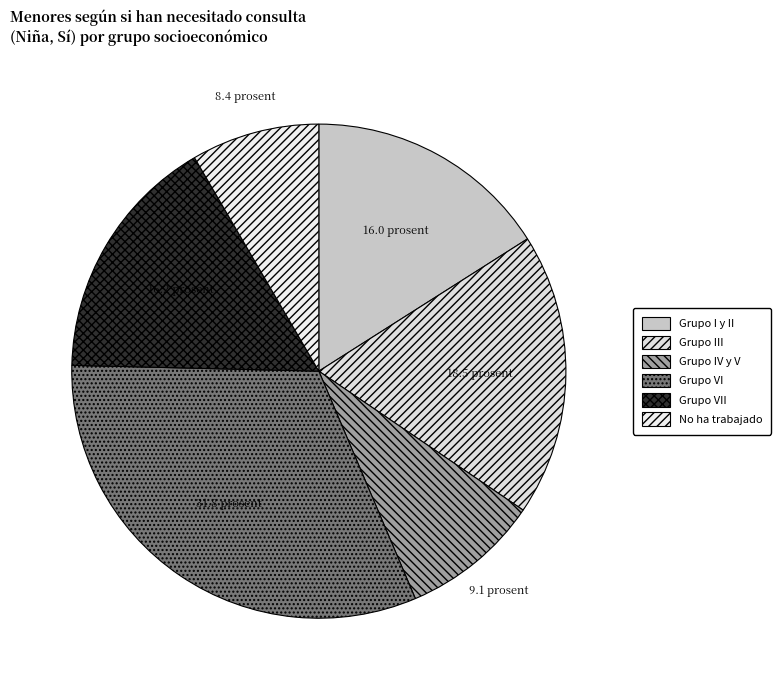

Does Grupo IV y V account for over 50% of the chart?

No